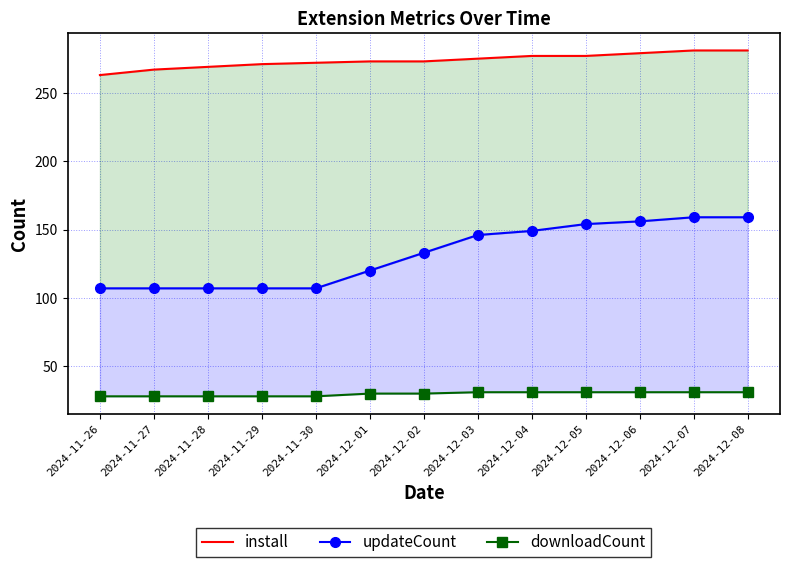

What are all the series names shown in the legend?

install, updateCount, downloadCount